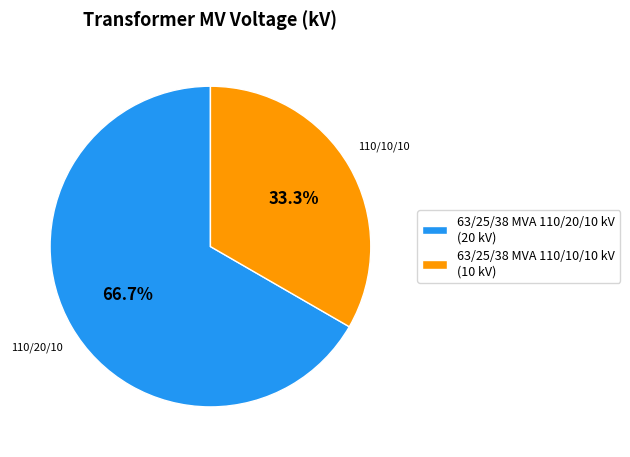

How much of the chart is everything except 63/25/38 MVA 110/20/10 kV?

33.3%